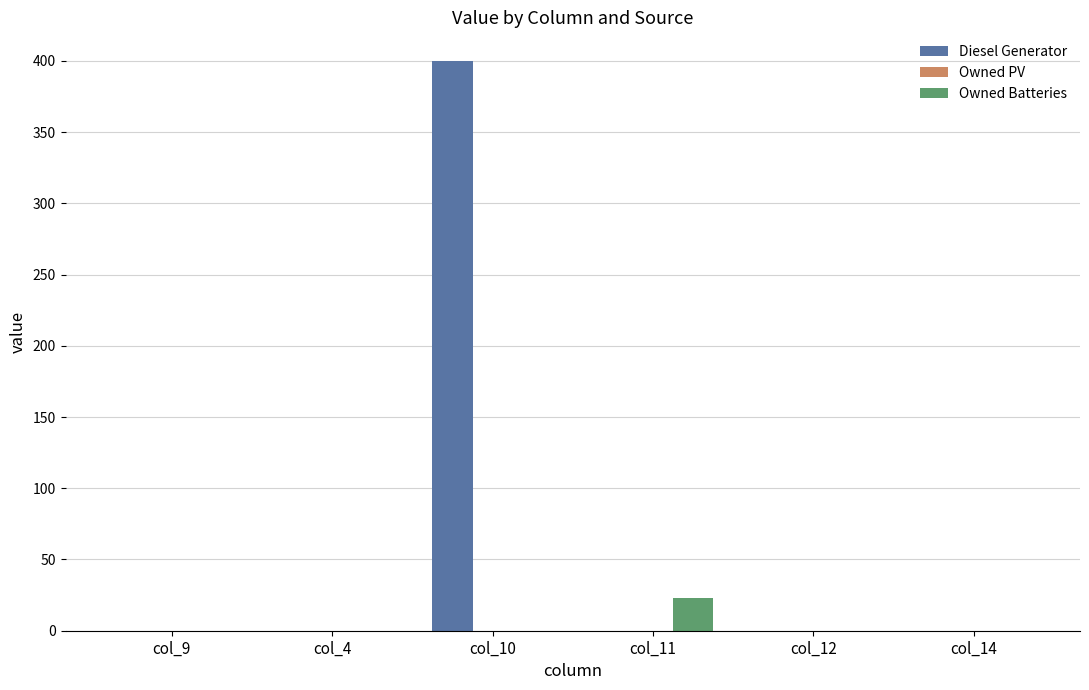

Which label corresponds to the largest value in the chart?

col_10